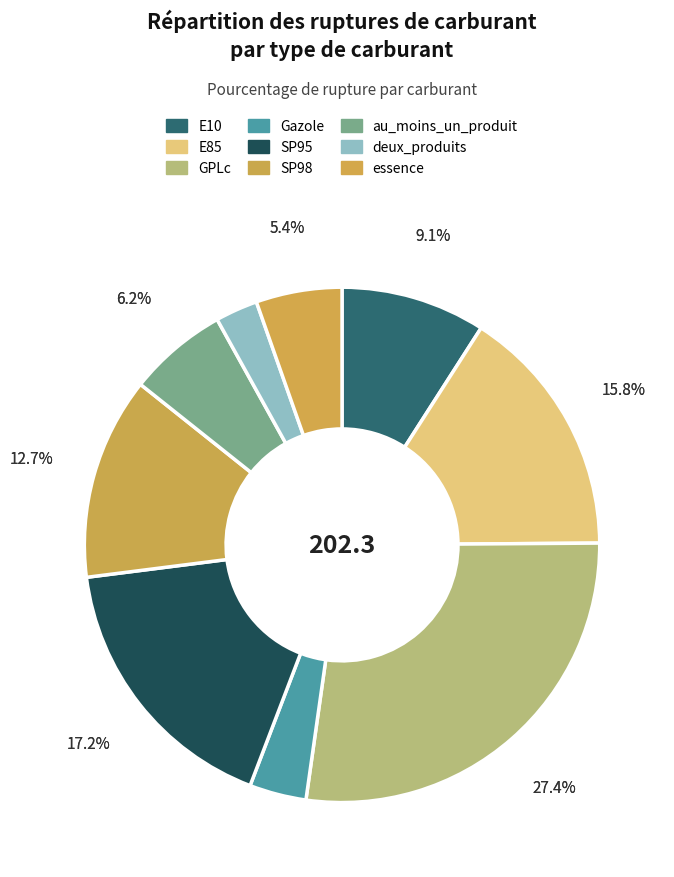

The SP95 slice represents 3% of the pie. True or false?

False